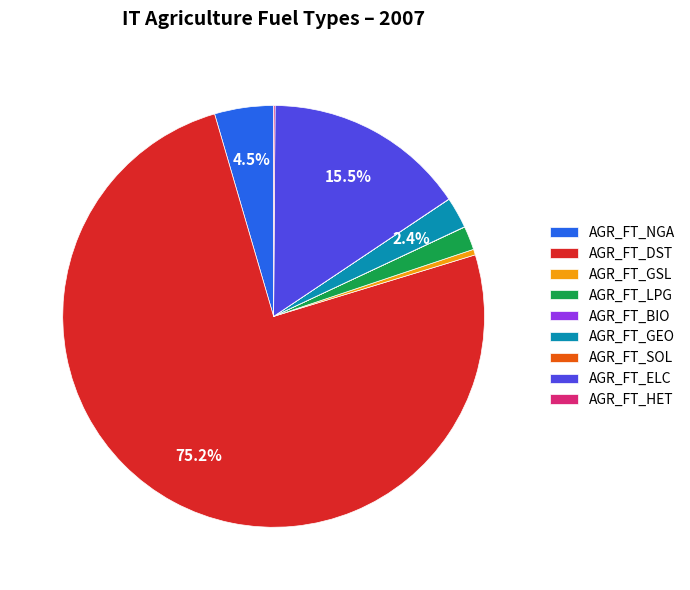

Which category has the biggest portion of the pie?

AGR_FT_DST